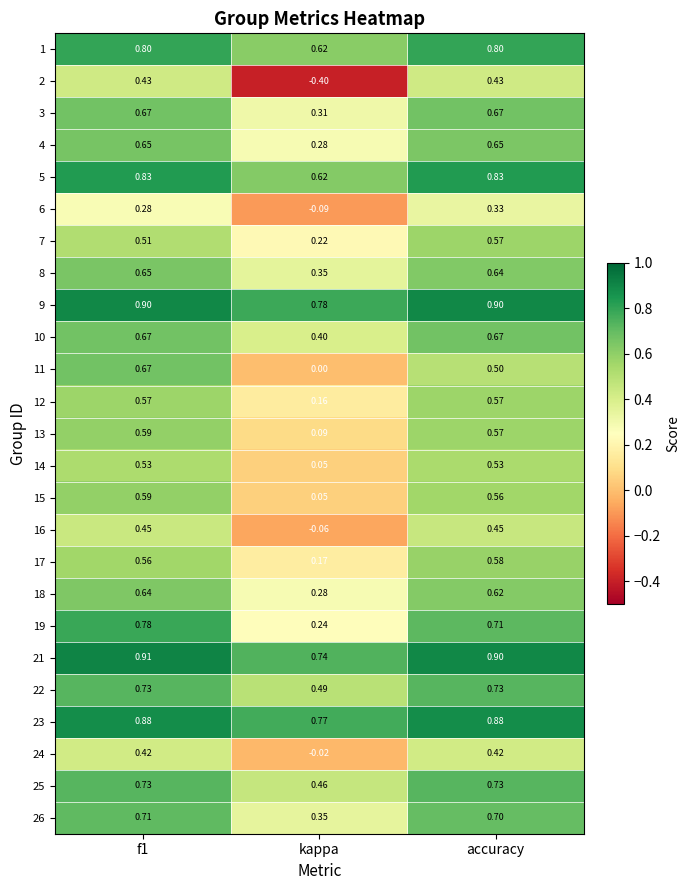

At which label is 3 closest to 0?

kappa